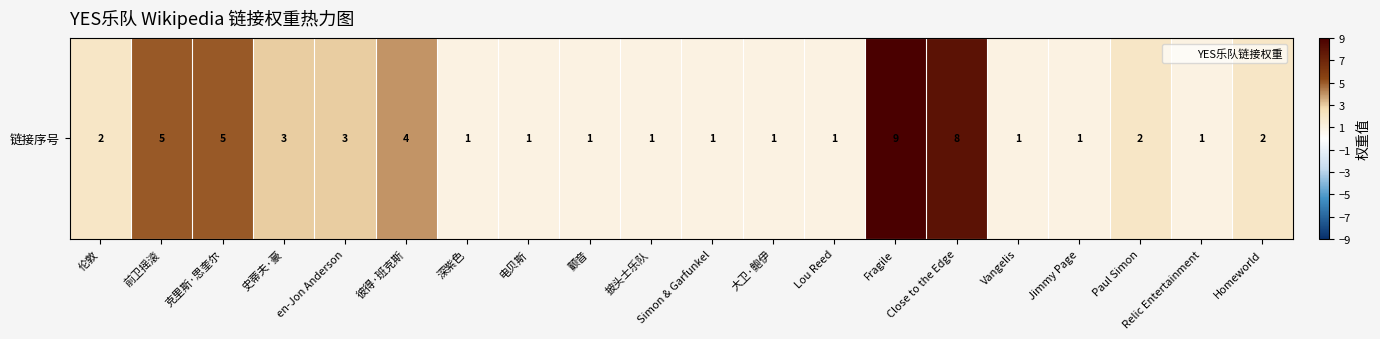

Count the values in the range 1 to 4.

16